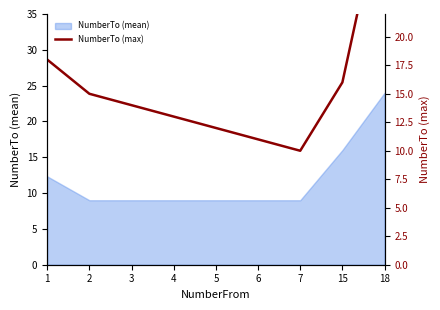

What is the change in value from 3 to 6?

-3